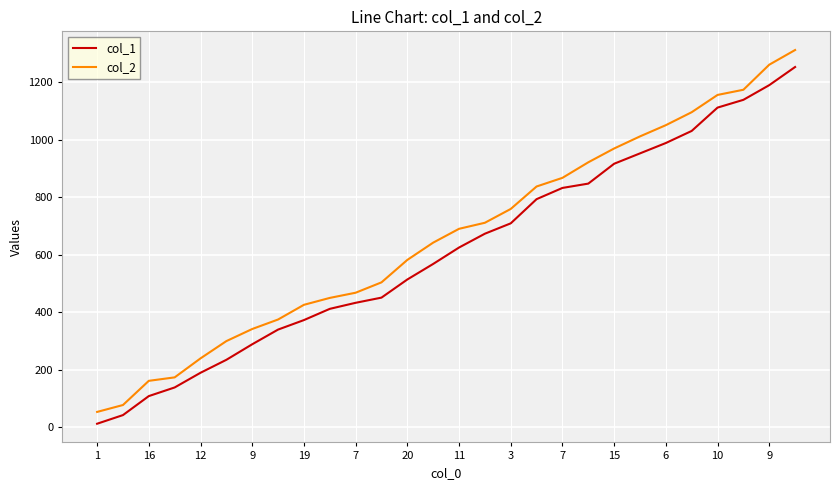

True or false: col_2 has more than 0 points higher than both neighbors.

False